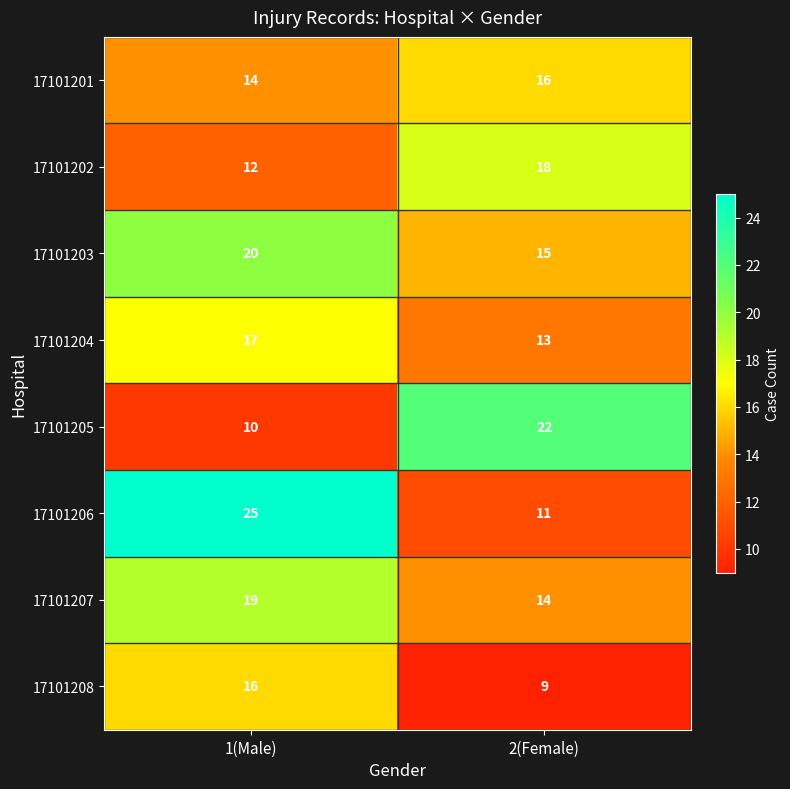

What is the smallest value displayed?

9